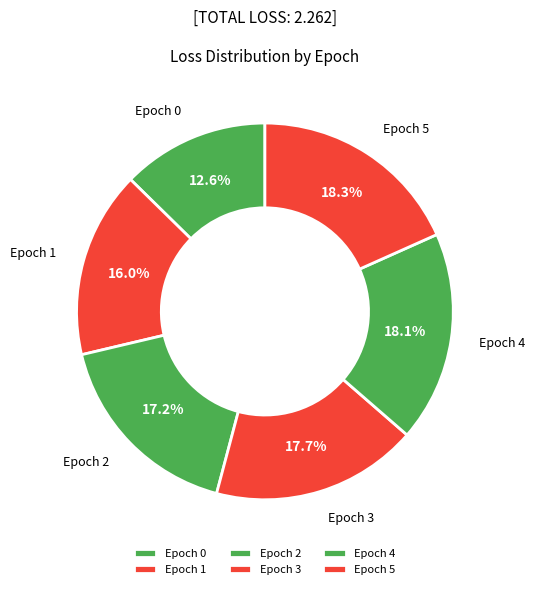

Between Epoch 3 and Epoch 1, which is larger?

Epoch 3